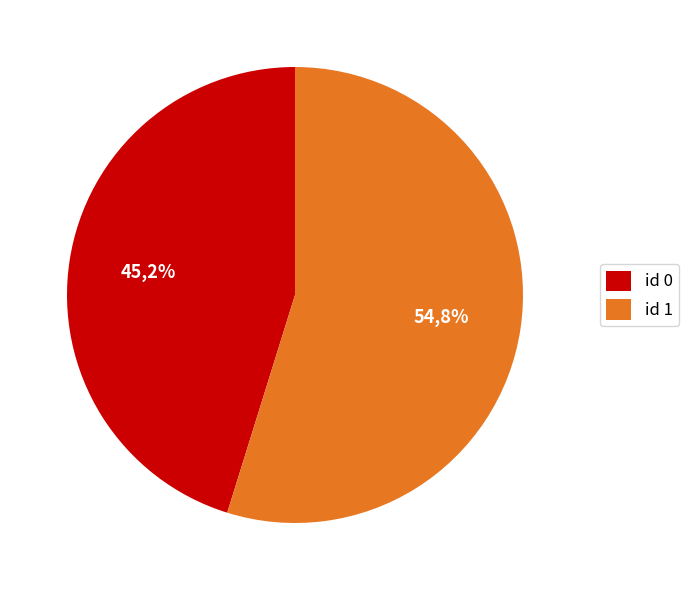

Count the number of slices in the pie.

2